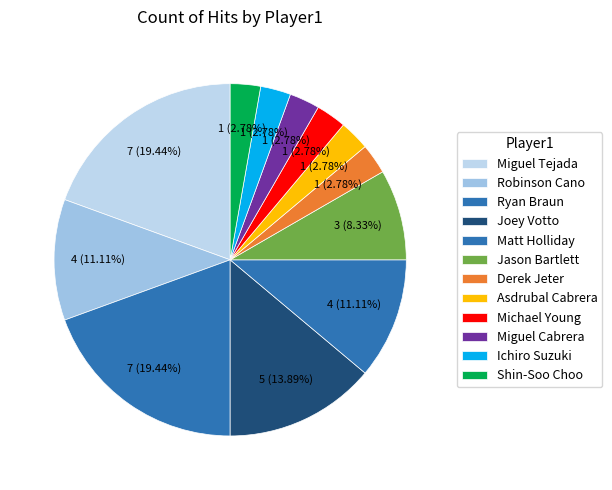

How many segments does this pie chart have?

12